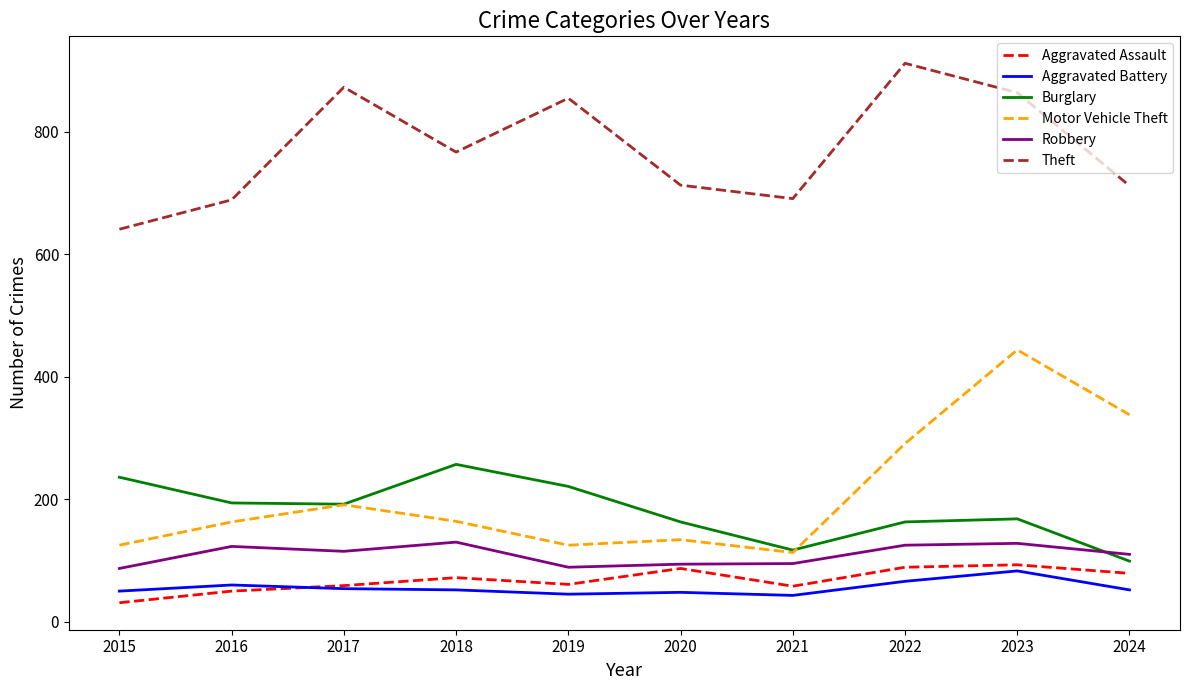

What is the difference between the highest and lowest values at 2024?

660